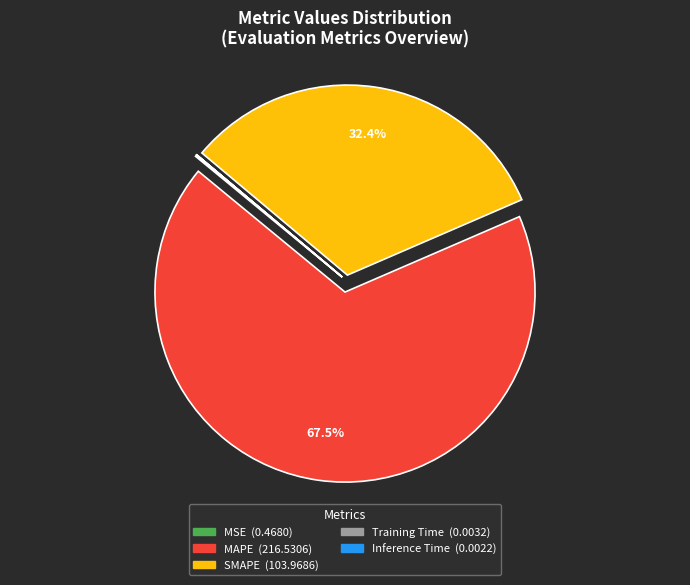

Which slice is the largest?

MAPE